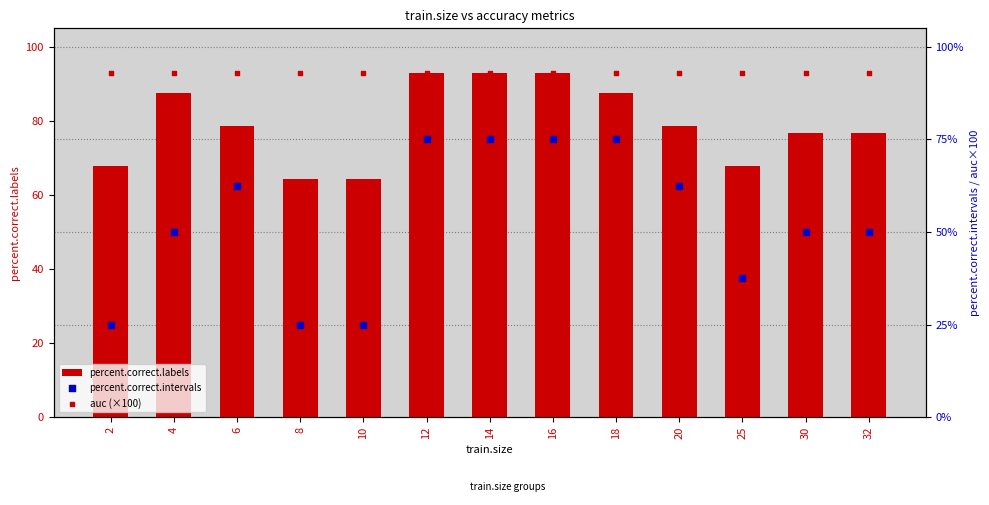

What are all the series names shown in the legend?

percent.correct.labels, percent.correct.intervals, auc (×100)